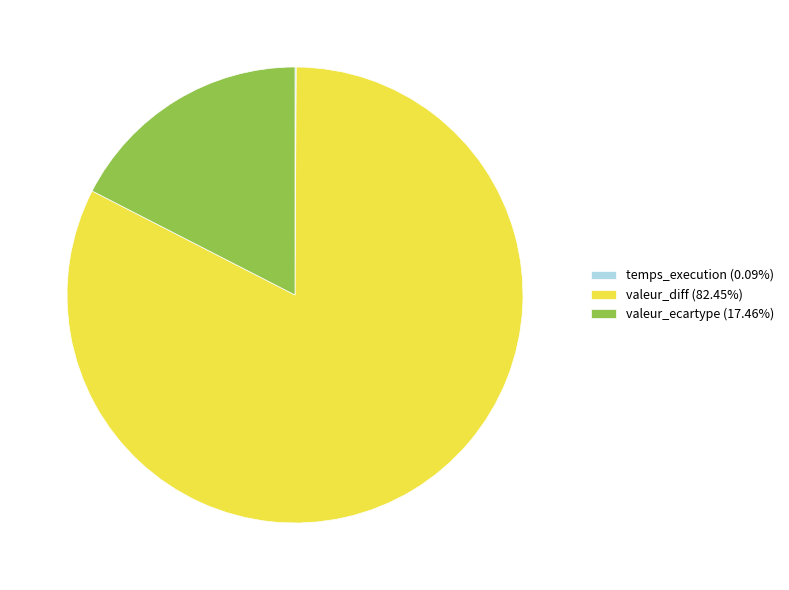

Is valeur_diff (82.45%) the majority of the pie?

Yes